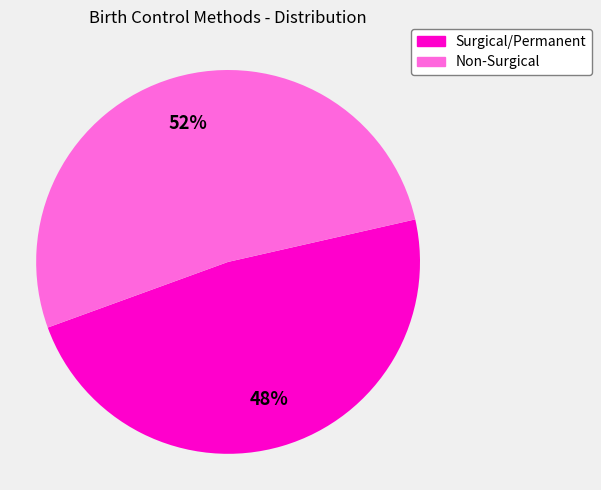

Does any single category account for the majority?

Yes